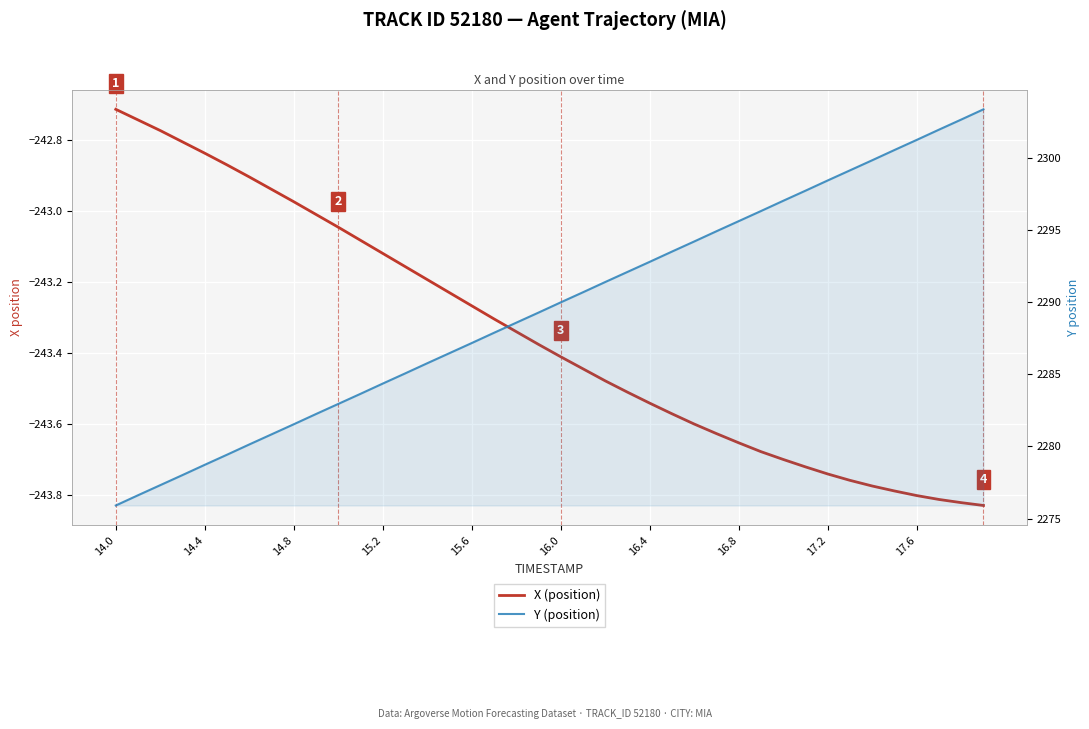

Rank the series at 14.4 from highest to lowest value.

Y (position), X (position)